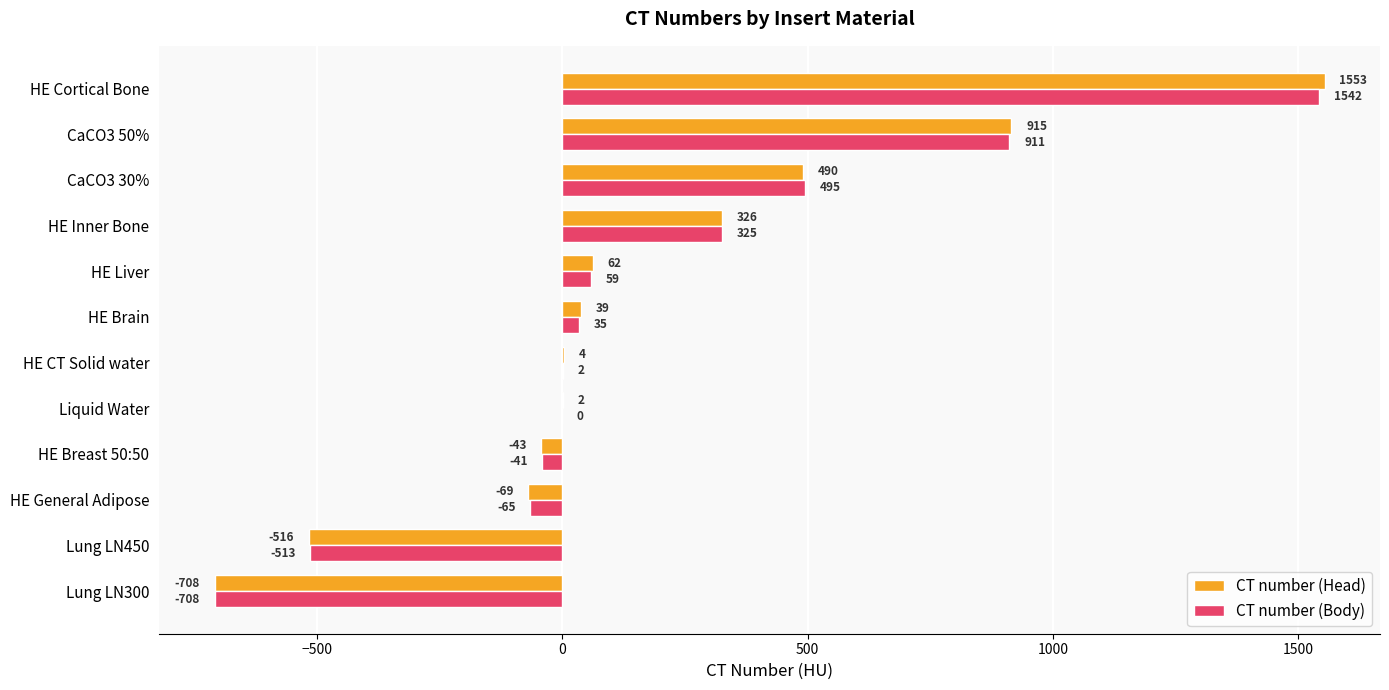

Where is CT number (Head) nearest to the value 422?

CaCO3 30%